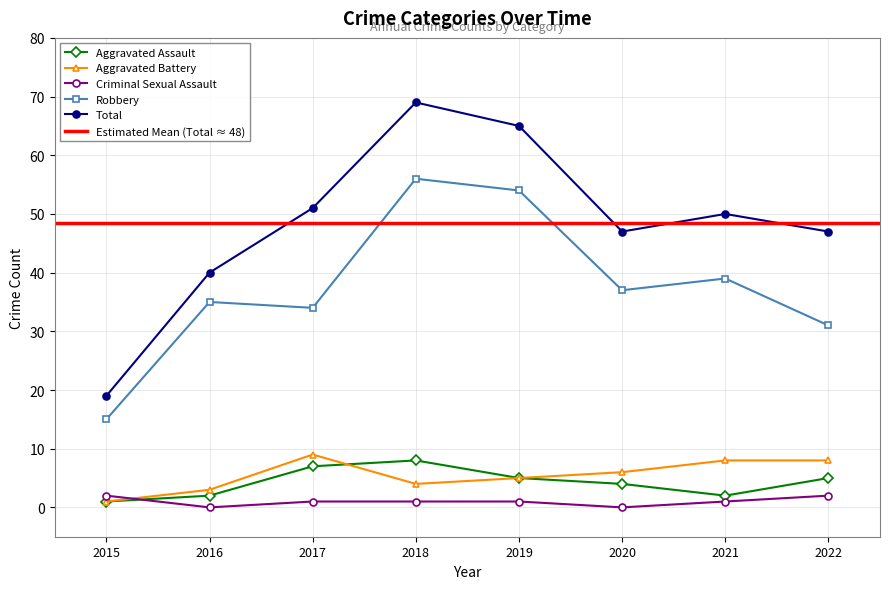

Where is the first local minimum for Criminal Sexual Assault?

2016